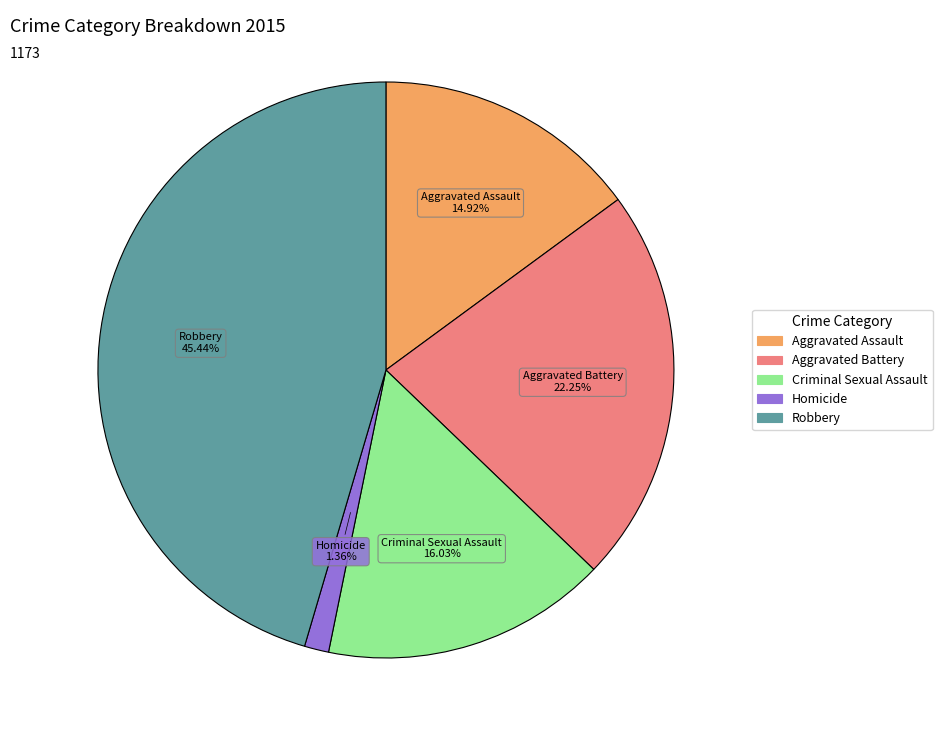

How many segments does this pie chart have?

5